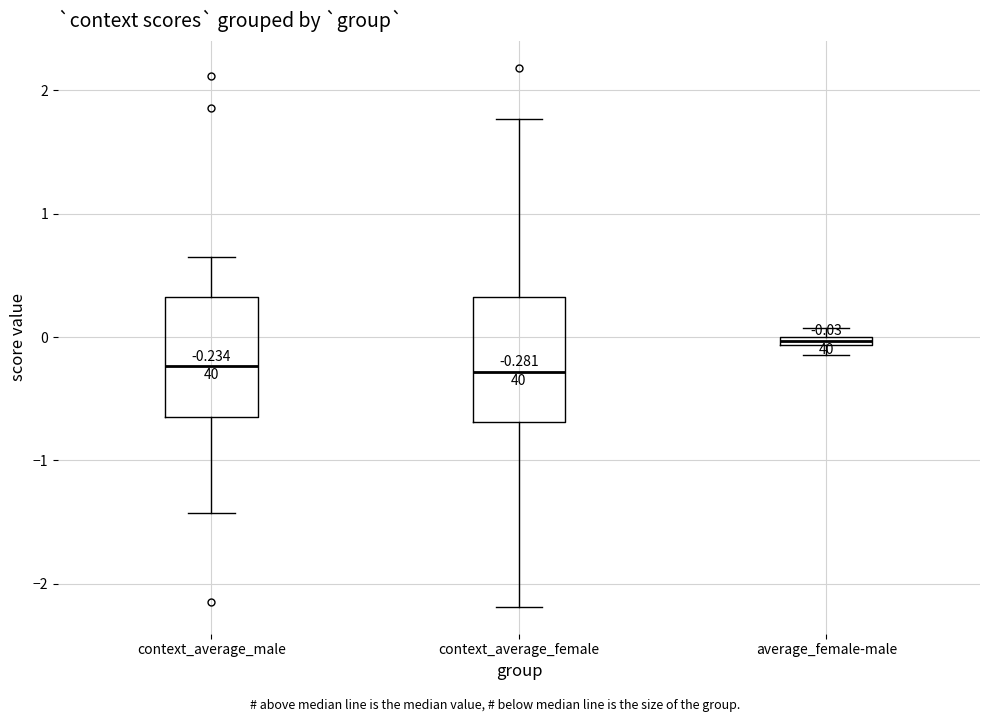

Which box has the highest median line?

average_female-male